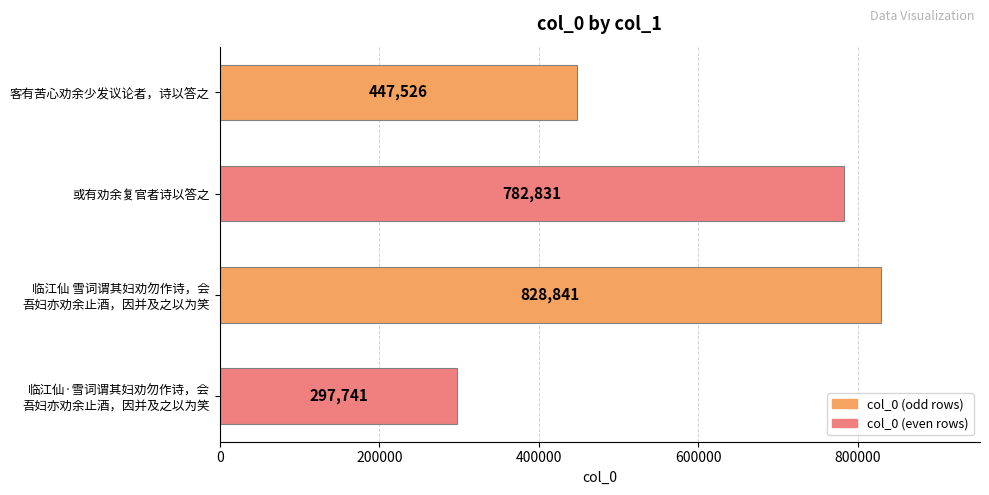

What is the value of the 1st bar from the top?

447526